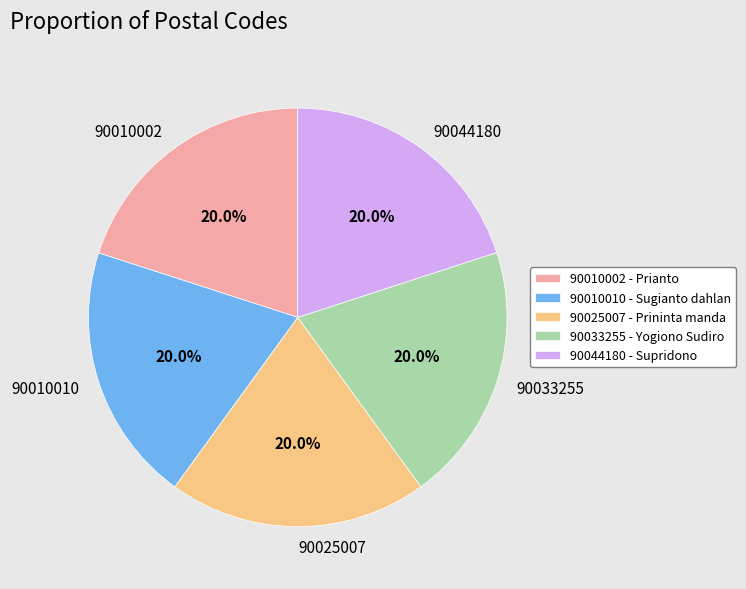

Is there a majority slice in this chart?

No